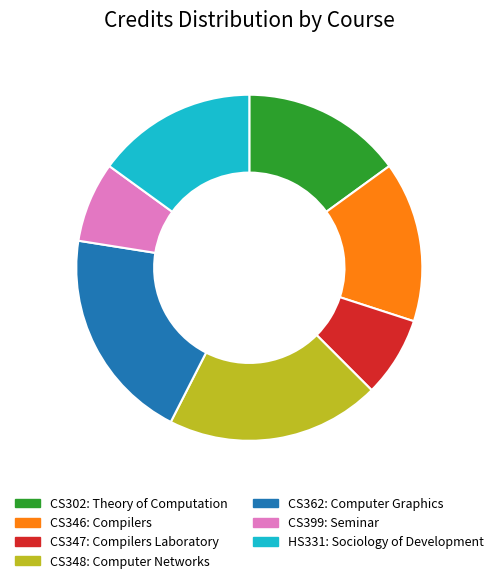

Do CS348 and CS302 together represent more than half of the pie?

No